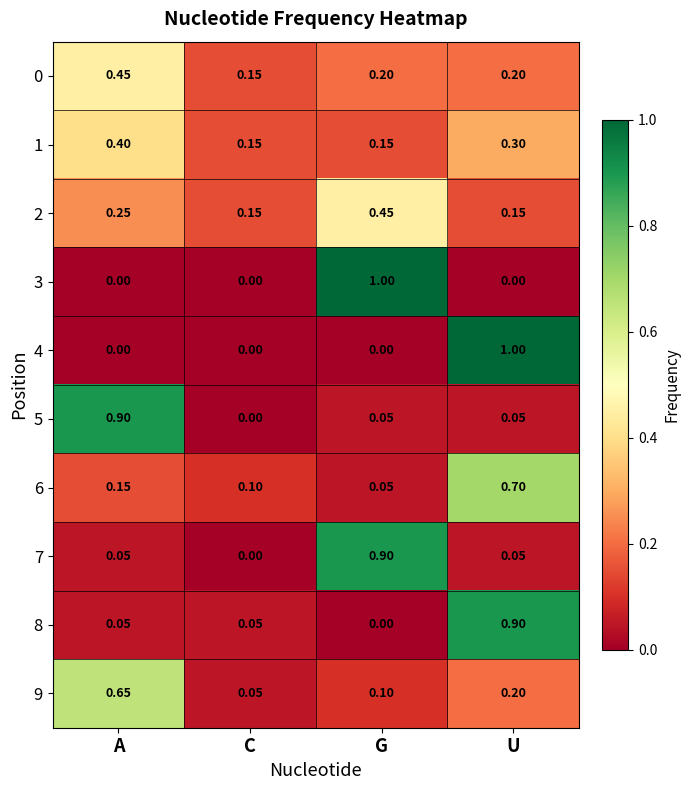

At how many categories does at least one series exceed 0?

4